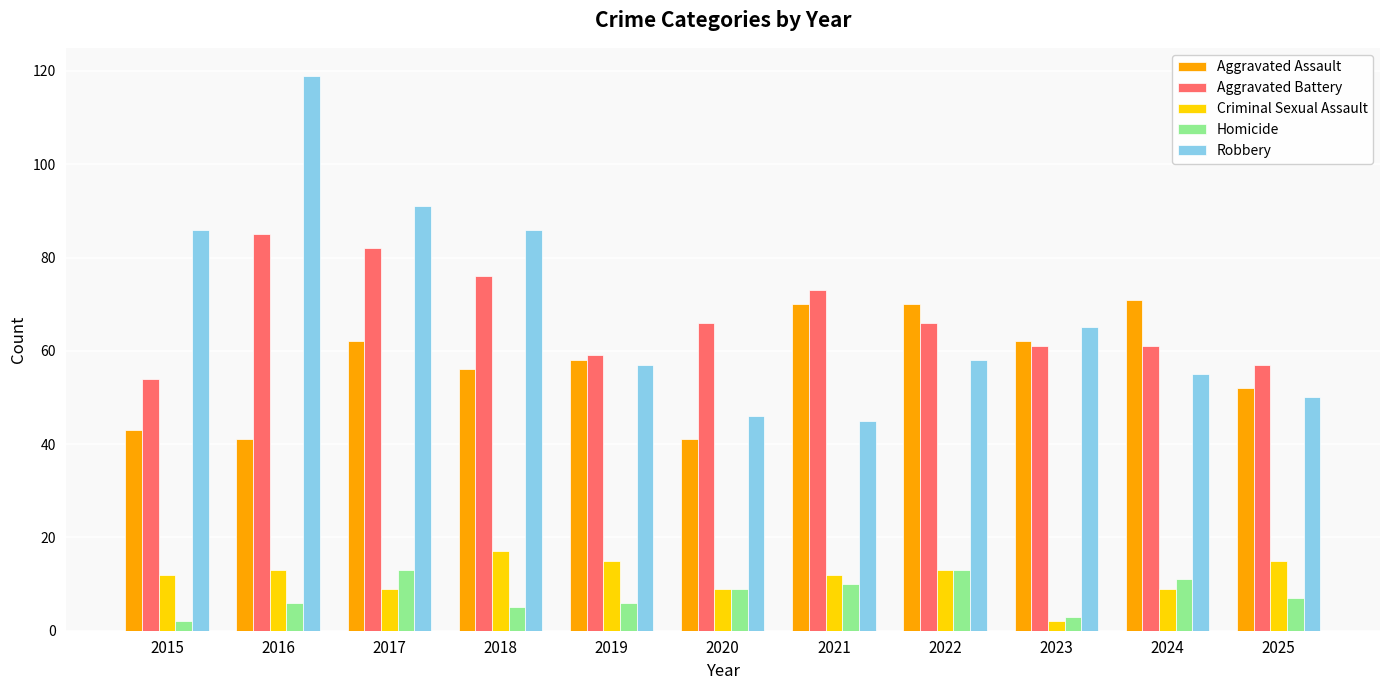

At which label is Aggravated Assault closest to 56?

2018